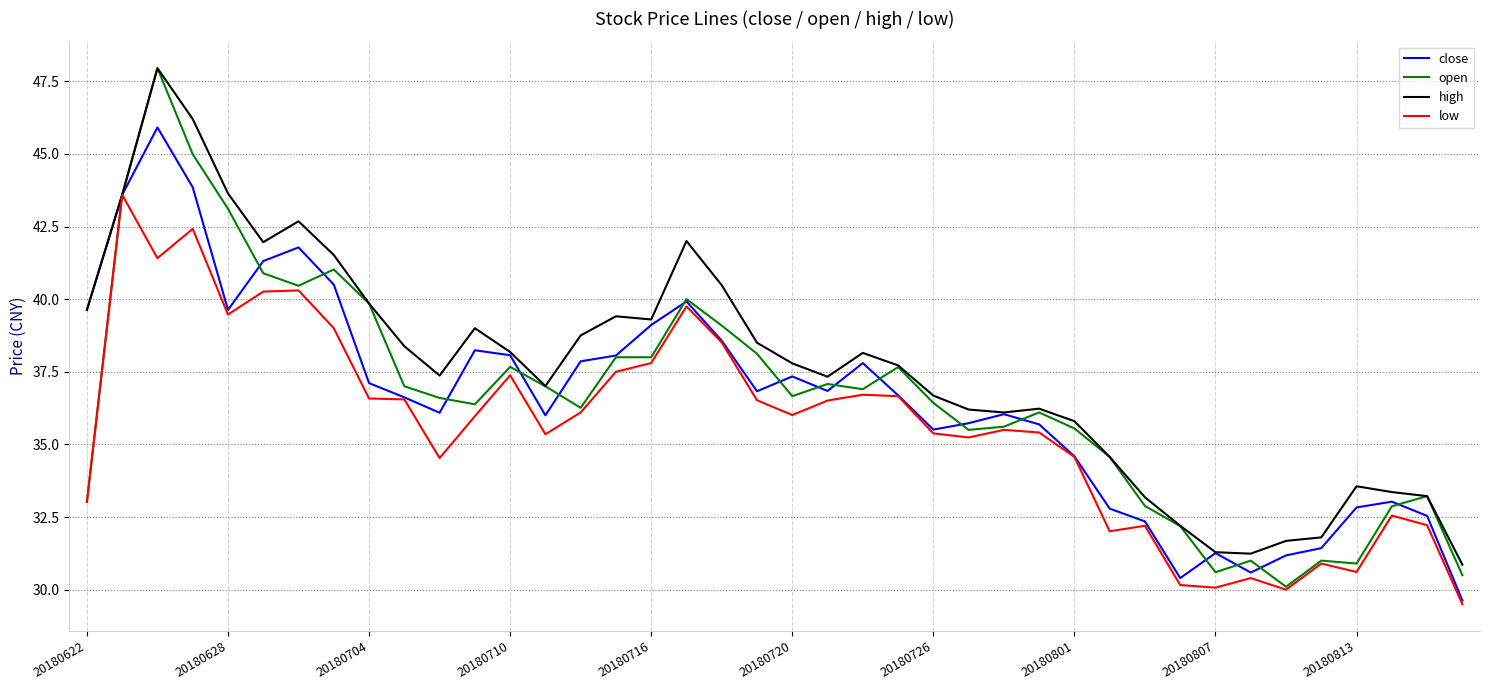

What is the greatest value displayed?

48.0